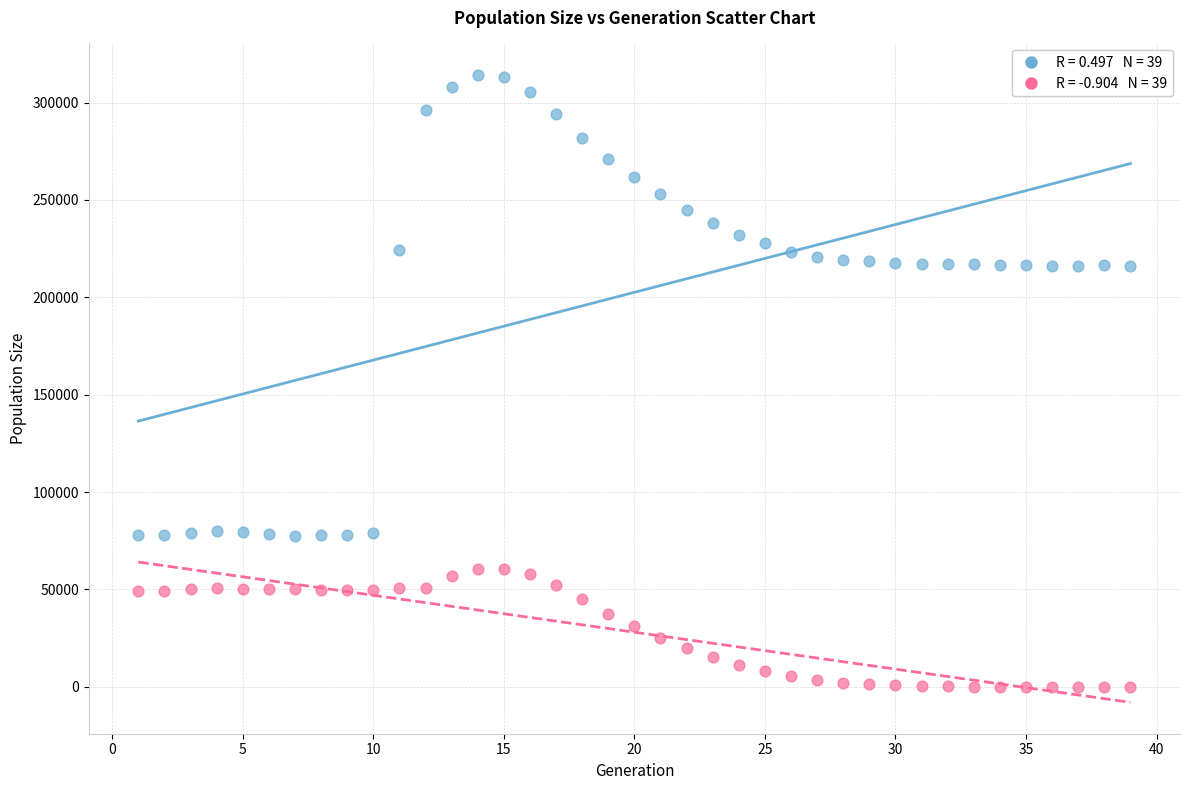

Across all data points, what is the range of Y values (max minus min)?

314266